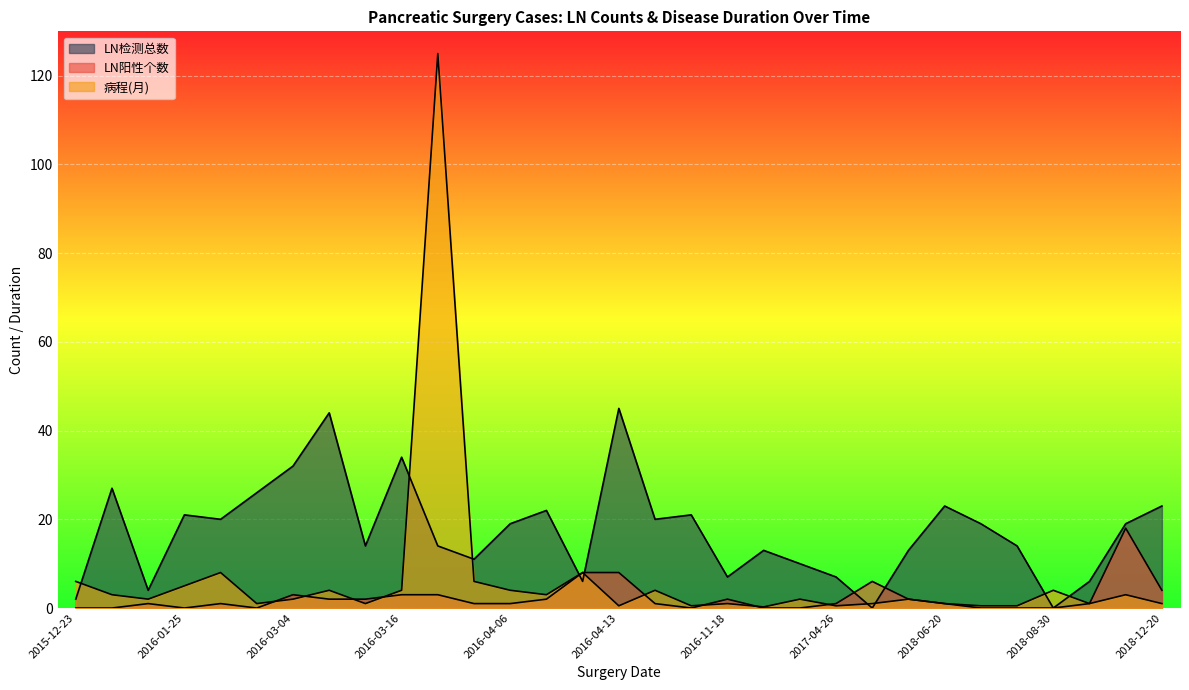

At how many categories does at least one series exceed 114?

1